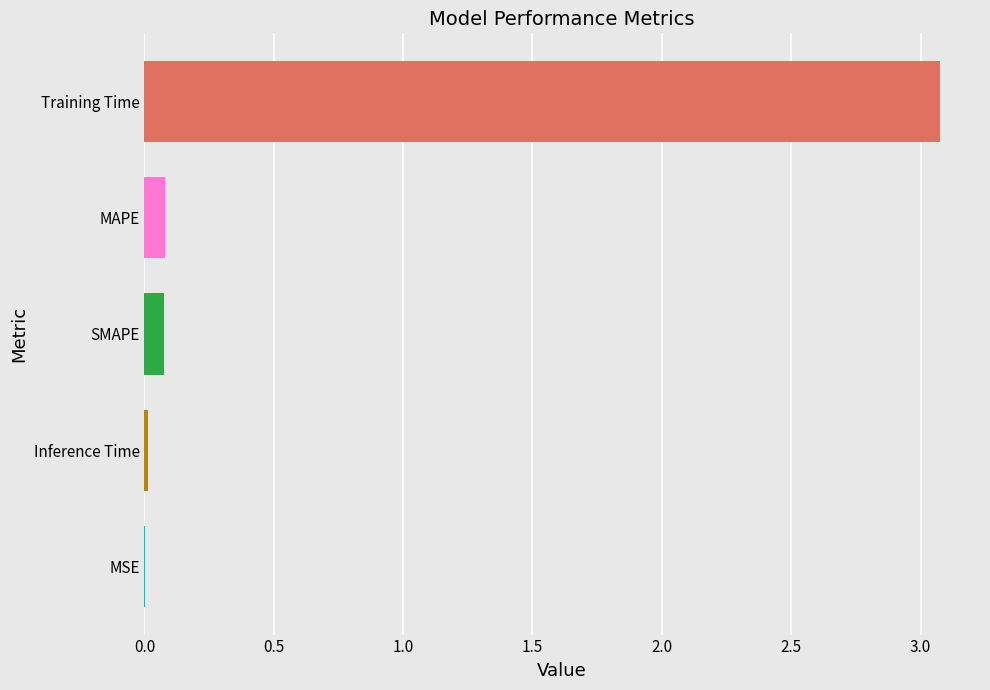

Is it true that the value at Training Time is 4.5?

False